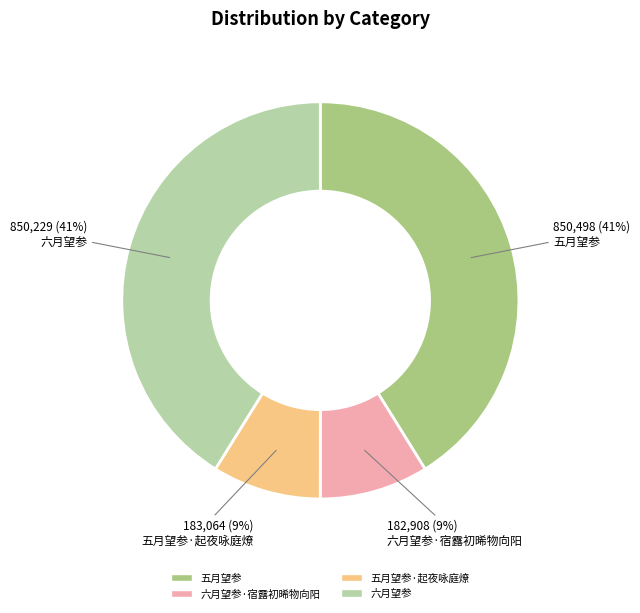

Is there a majority slice in this chart?

No